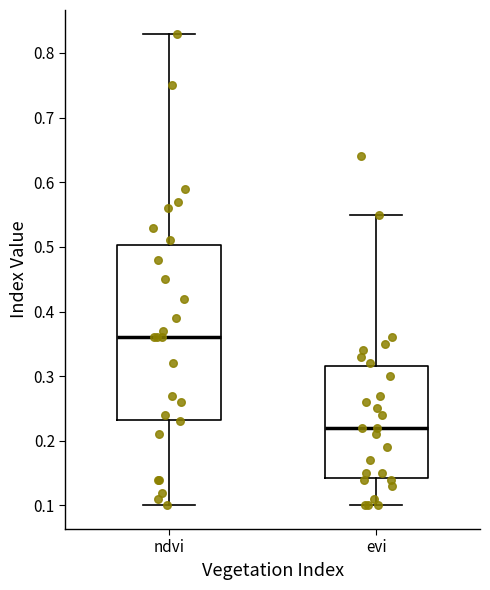

Which box's median line is the lowest?

evi